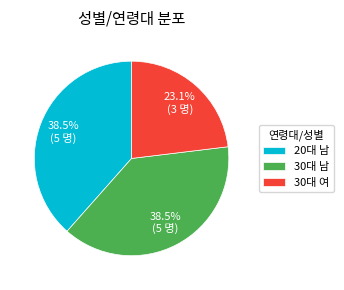

What is the smallest slice in the pie chart?

30대 여